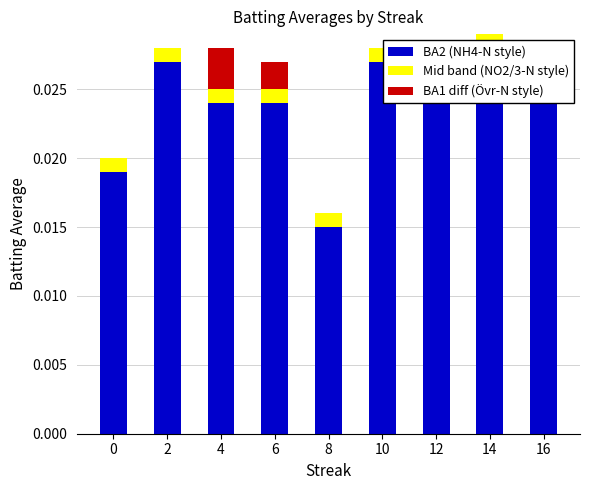

At which category is the sum across all series the highest?

14